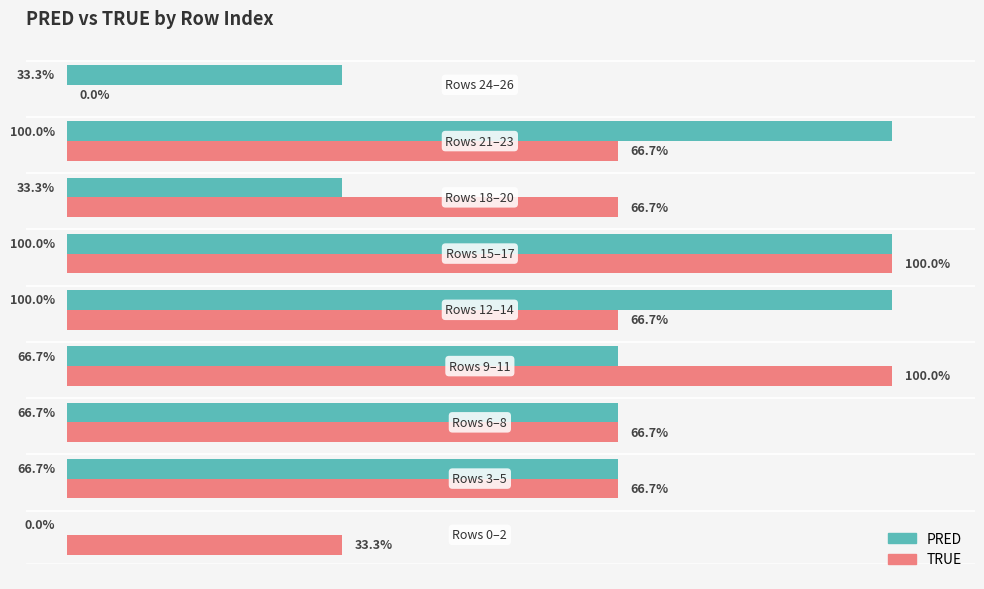

Which series has the largest total across all categories?

TRUE